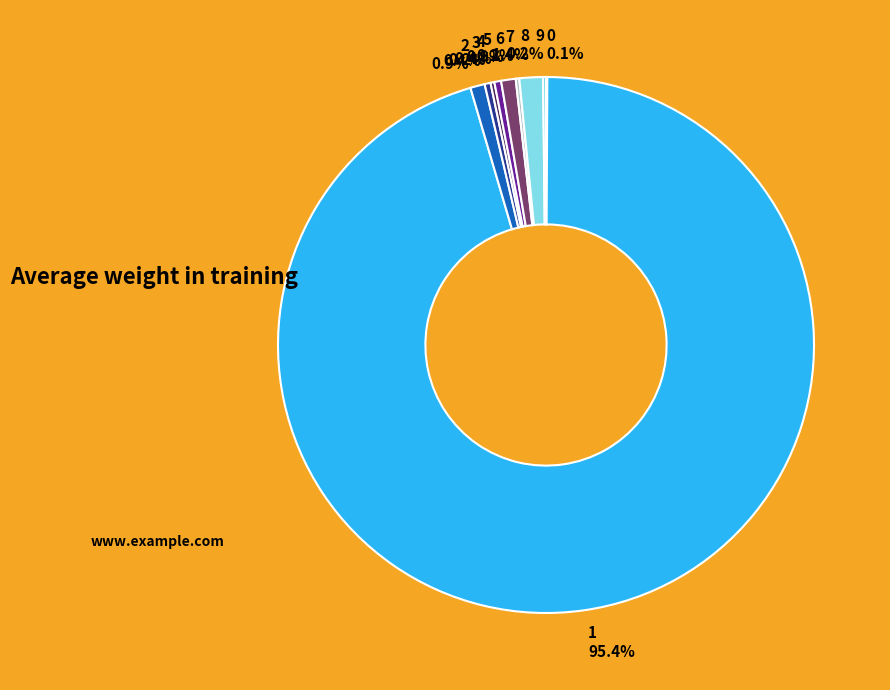

Is there a majority slice in this chart?

Yes